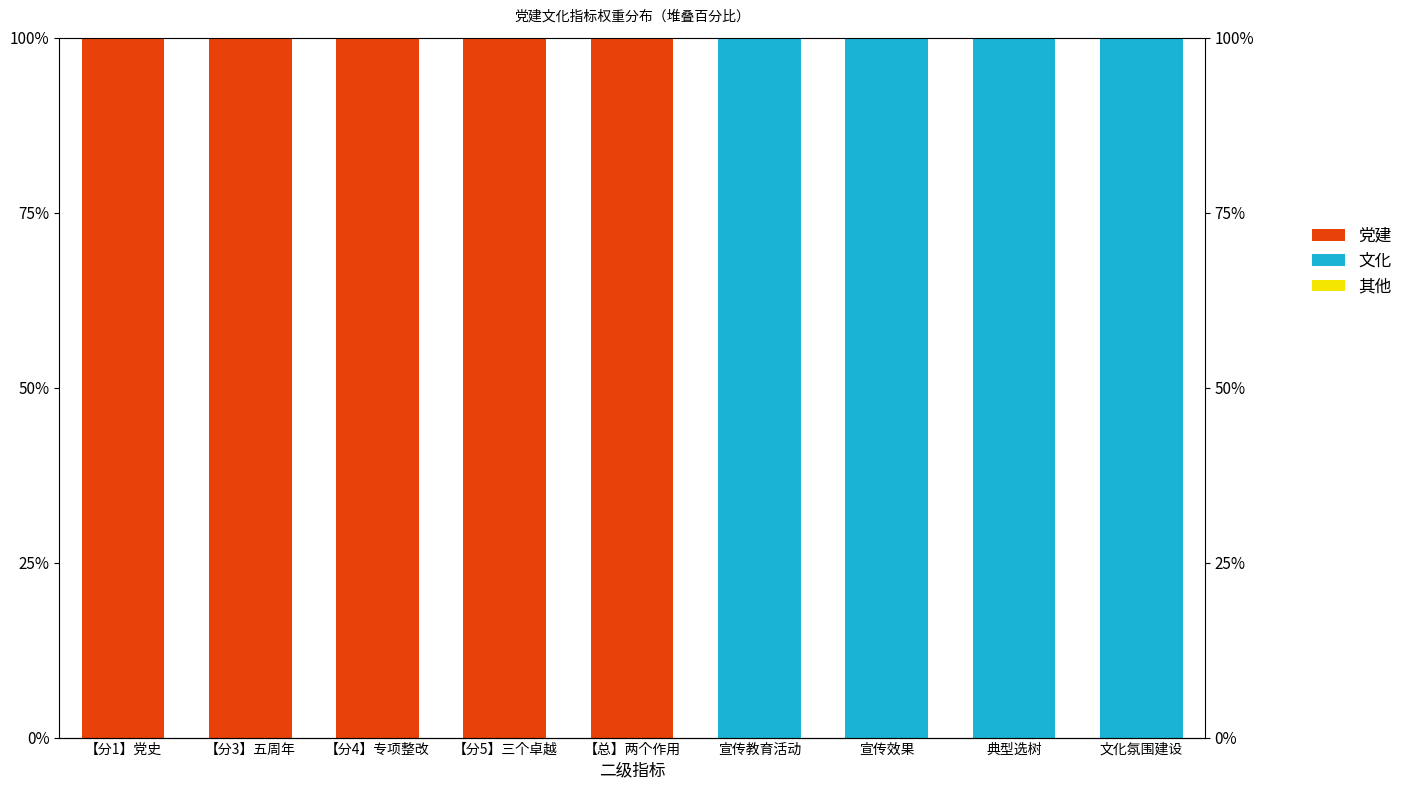

Are the bars grouped side by side (vs. stacked)?

Yes